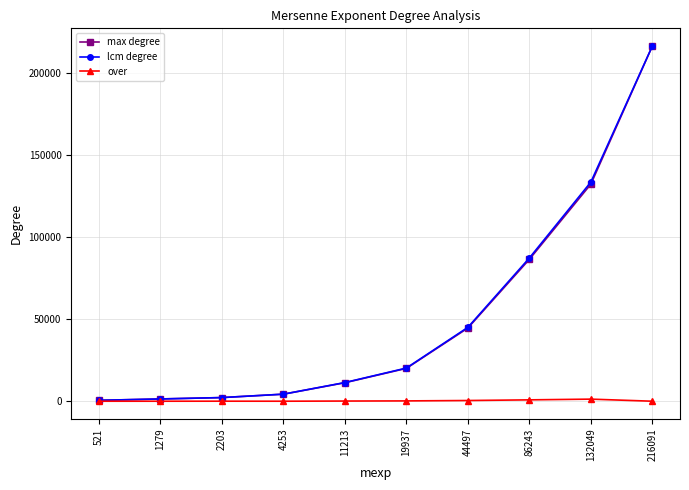

Is the value of over at 19937 greater than the value of max degree at 86243?

No